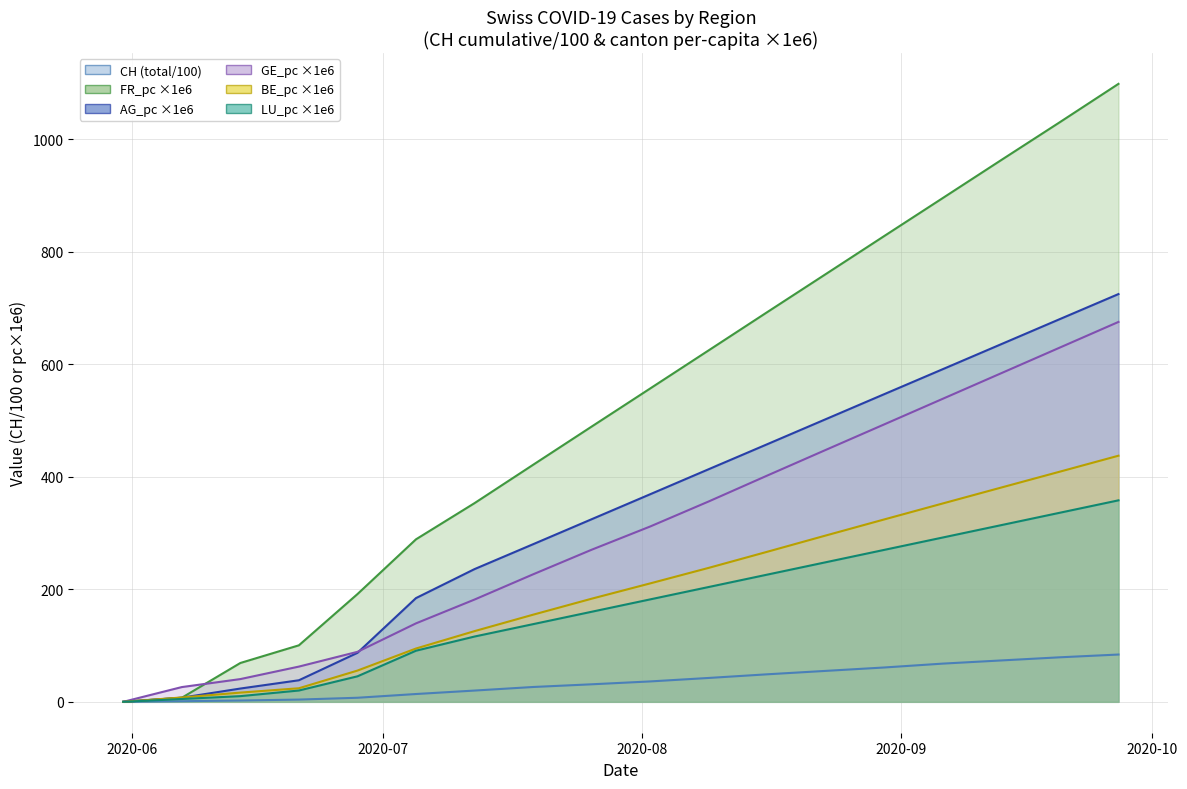

How many values in AG_pc (Aargau) are above zero?

17